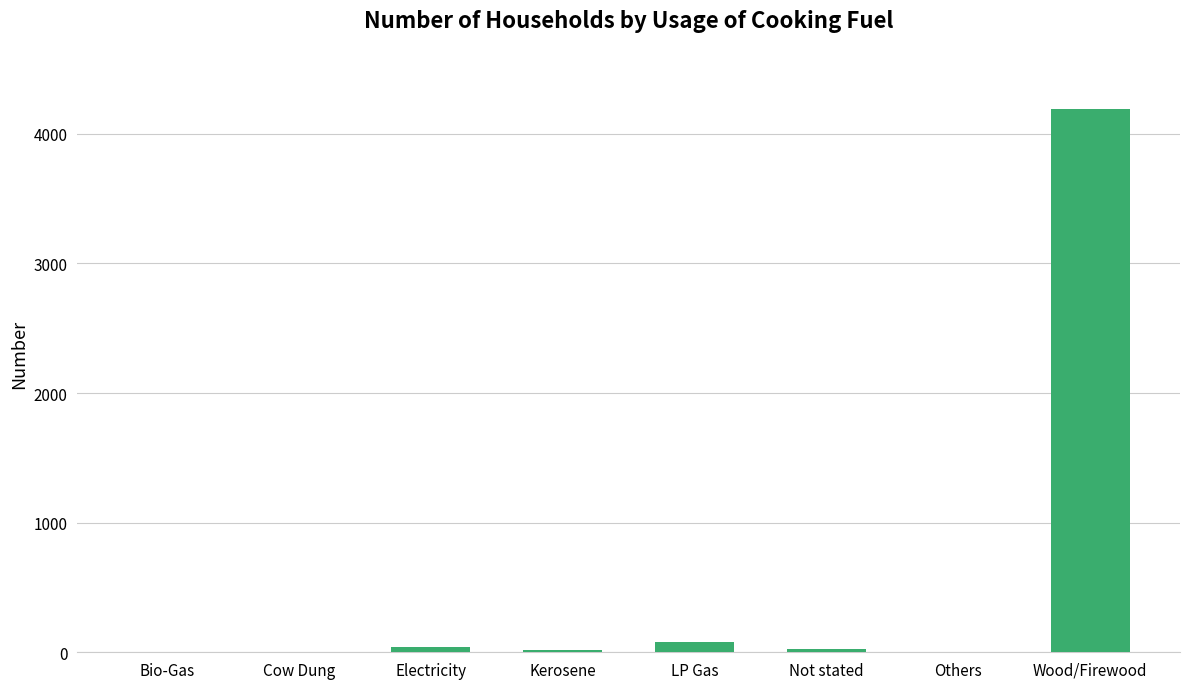

Which has a higher value, Others or Electricity?

Electricity